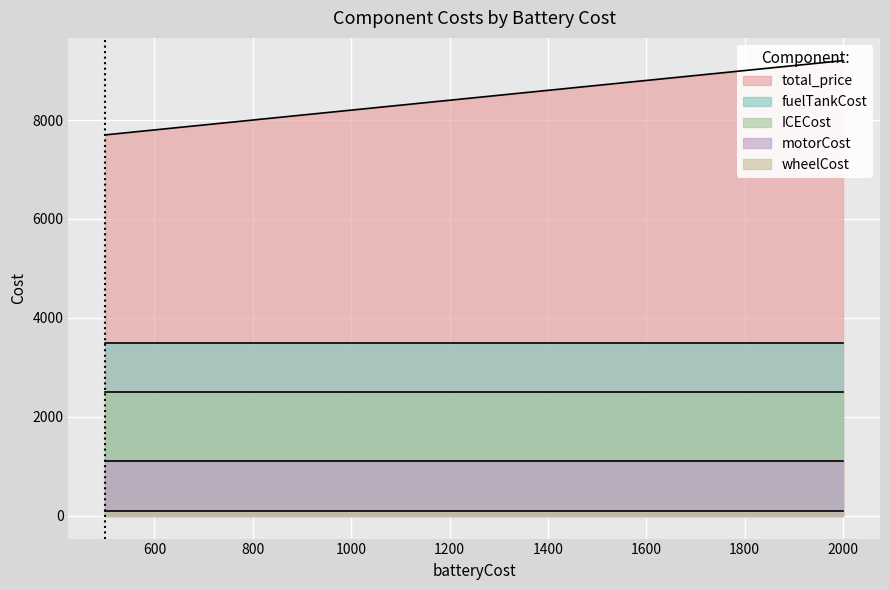

Rank the series by their maximum value, from highest to lowest.

total_price, fuelTankCost, ICECost, motorCost, wheelCost